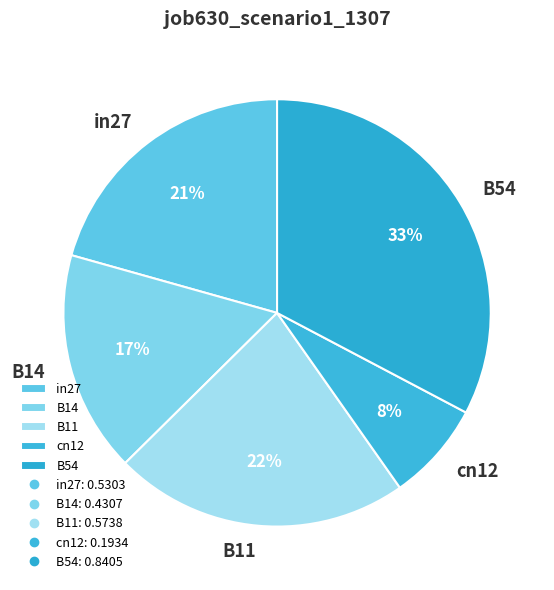

How many slices are in this pie chart?

5